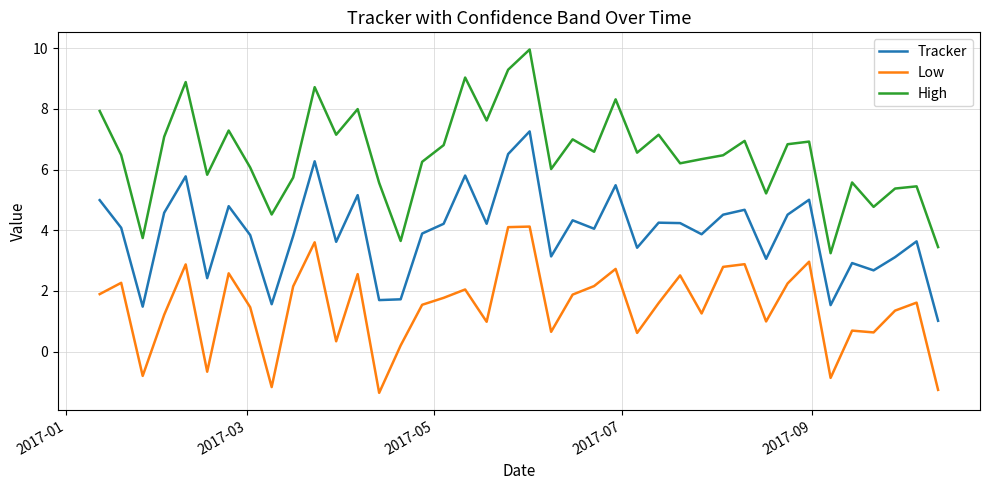

True or false: Low has more than 0 points higher than both neighbors.

True